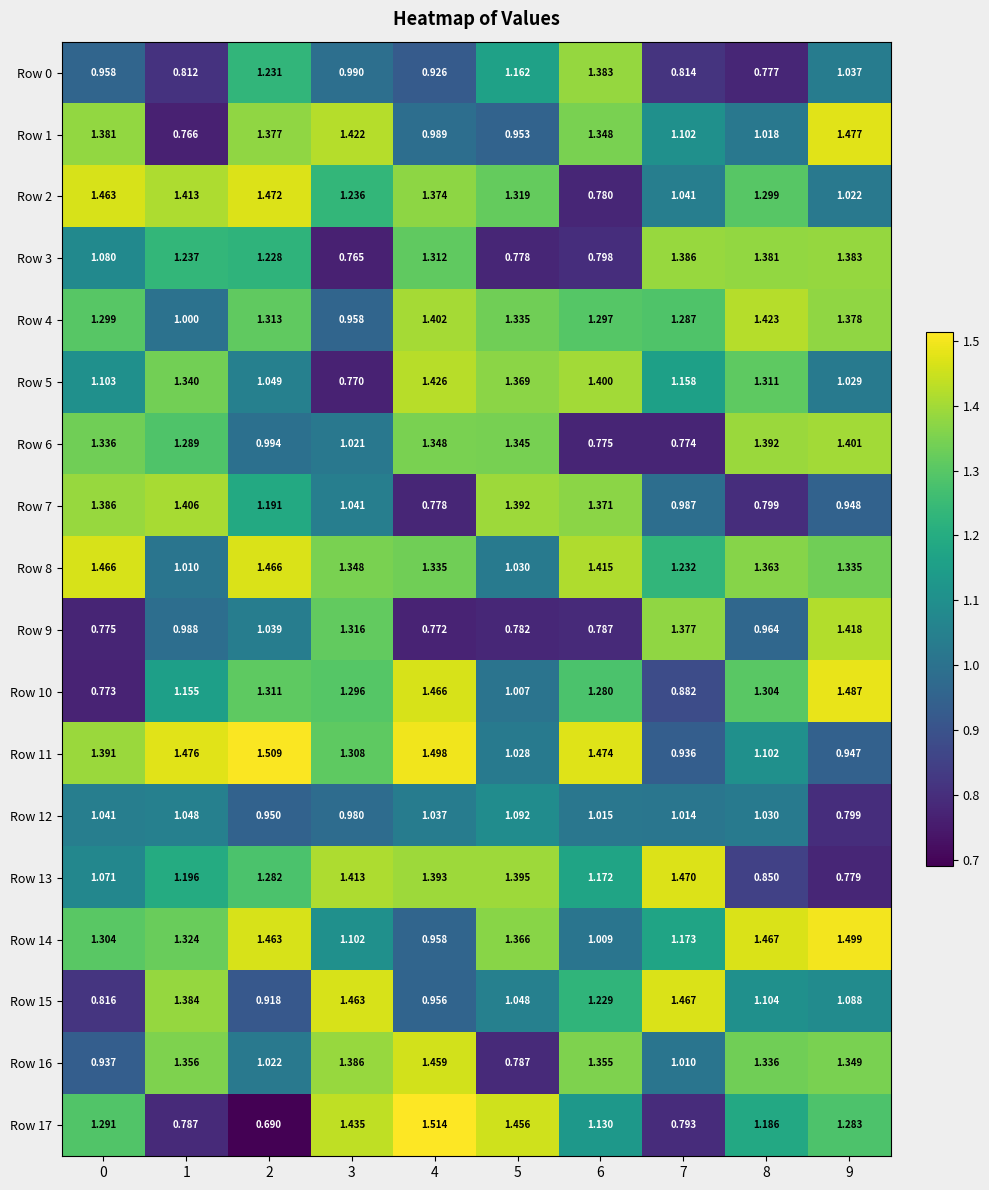

List the series in order of their peak value, lowest first.

Row 12, Row 0, Row 3, Row 6, Row 7, Row 9, Row 4, Row 5, Row 16, Row 8, Row 15, Row 13, Row 2, Row 1, Row 10, Row 14, Row 11, Row 17